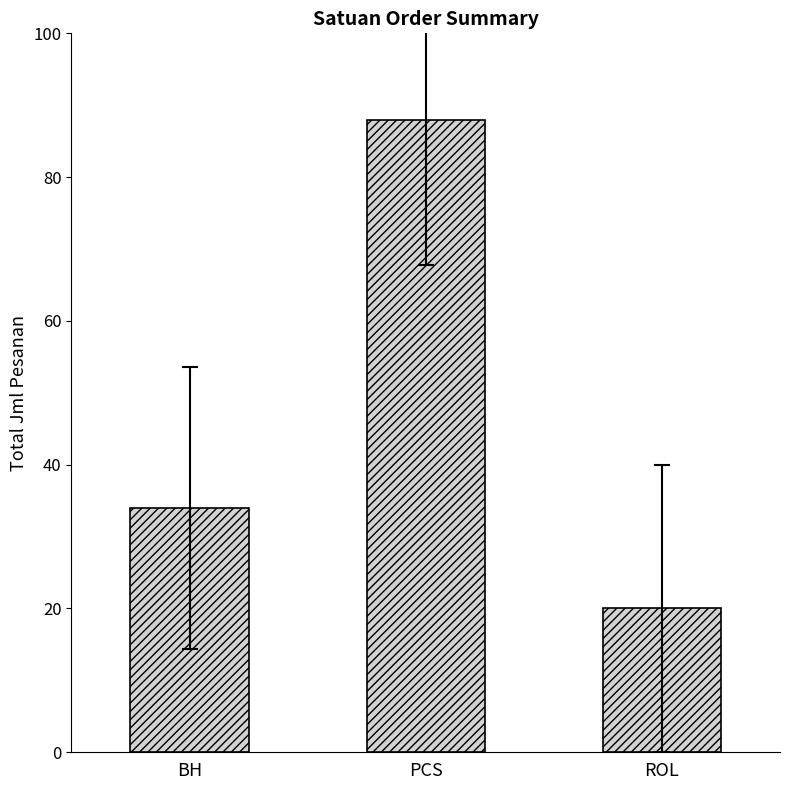

Rank the categories by value from lowest to highest.

ROL, BH, PCS